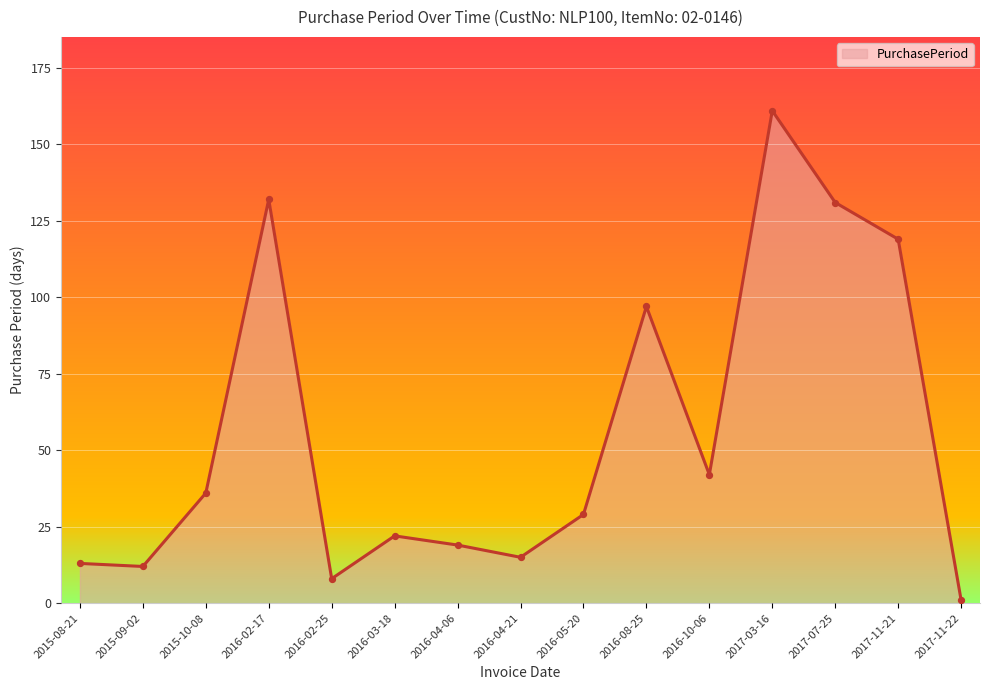

What is the change in value from 2015-10-08 to 2017-11-21?

+83